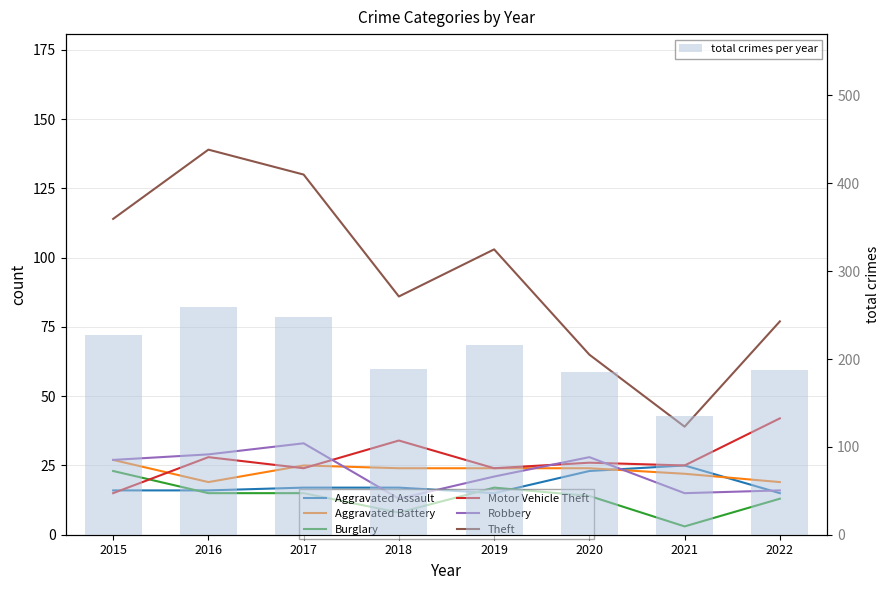

What value does the Motor Vehicle Theft series have at 2015, to the nearest 10?

20